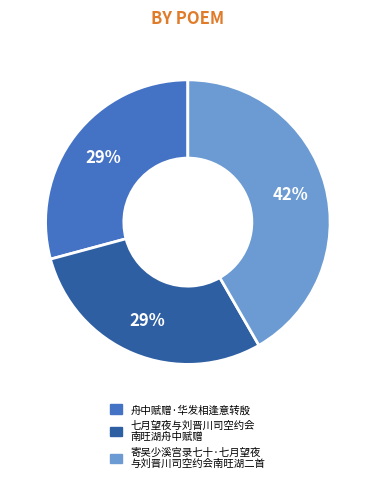

Is there any slice that represents more than half of the pie?

No